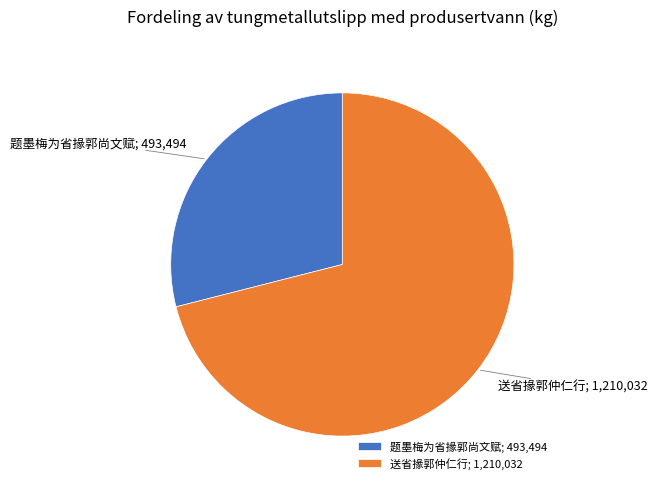

Do 送省掾郭仲仁行 and 题墨梅为省掾郭尚文赋 together represent more than half of the pie?

Yes